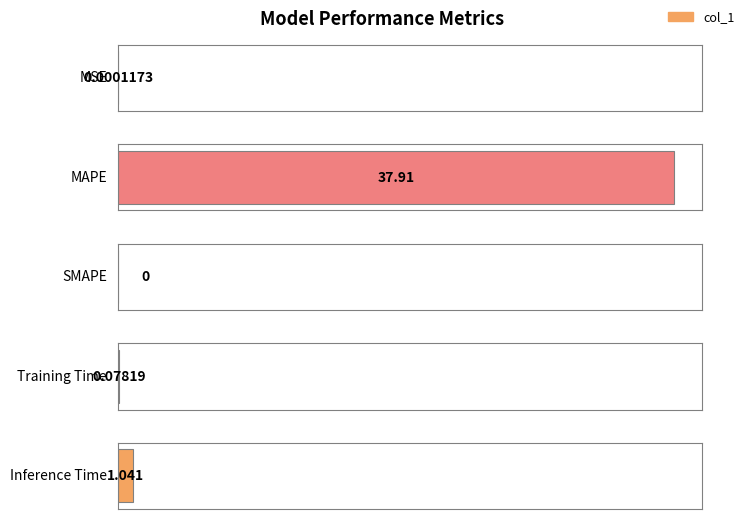

Reading right to left, transcribe all the data shown in this chart.

Inference Time=1.0	Training Time=0.1	SMAPE=0.0	MAPE=37.9	MSE=0.0